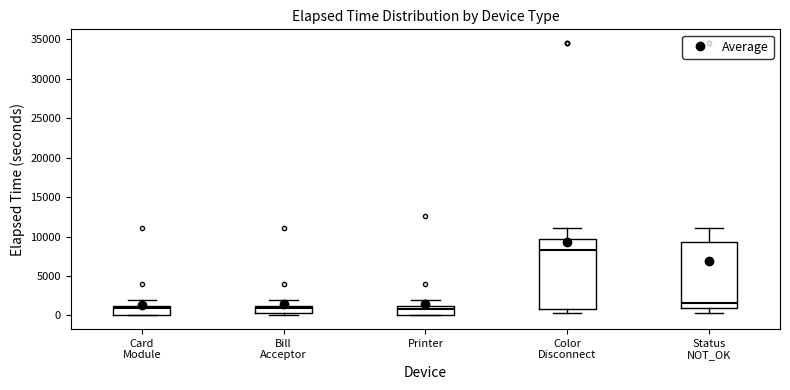

Reading left to right, transcribe this box plot: for each box, give where its median line is, the range the box spans, and where its two whiskers end, as read against the y-axis. The values are not printed on the chart, so give them approximately, as read against the axis.

Card Module: median 1000 (just below the box's upper edge), box 0 to 1000, whiskers 0 to 2000
Bill Acceptor: median 1000 (just below the box's upper edge), box 500 to 1000, whiskers 0 to 2000
Printer: median 1000 (just below the box's upper edge), box 0 to 1000, whiskers 0 to 2000
Color Disconnect: median 8500, box 1000 to 9500, whiskers 500 to 11000
Status NOT_OK: median 1500, box 1000 to 9500, whiskers 500 to 11000